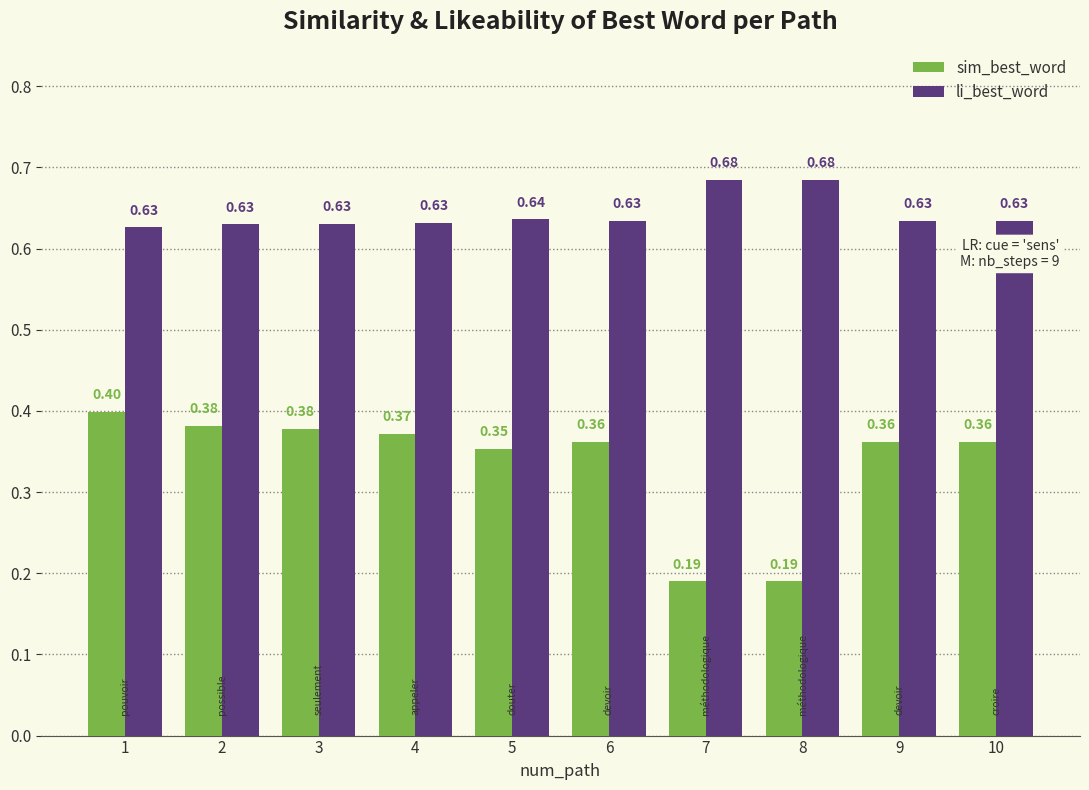

What is the average value of the sim_best_word series?

0.3